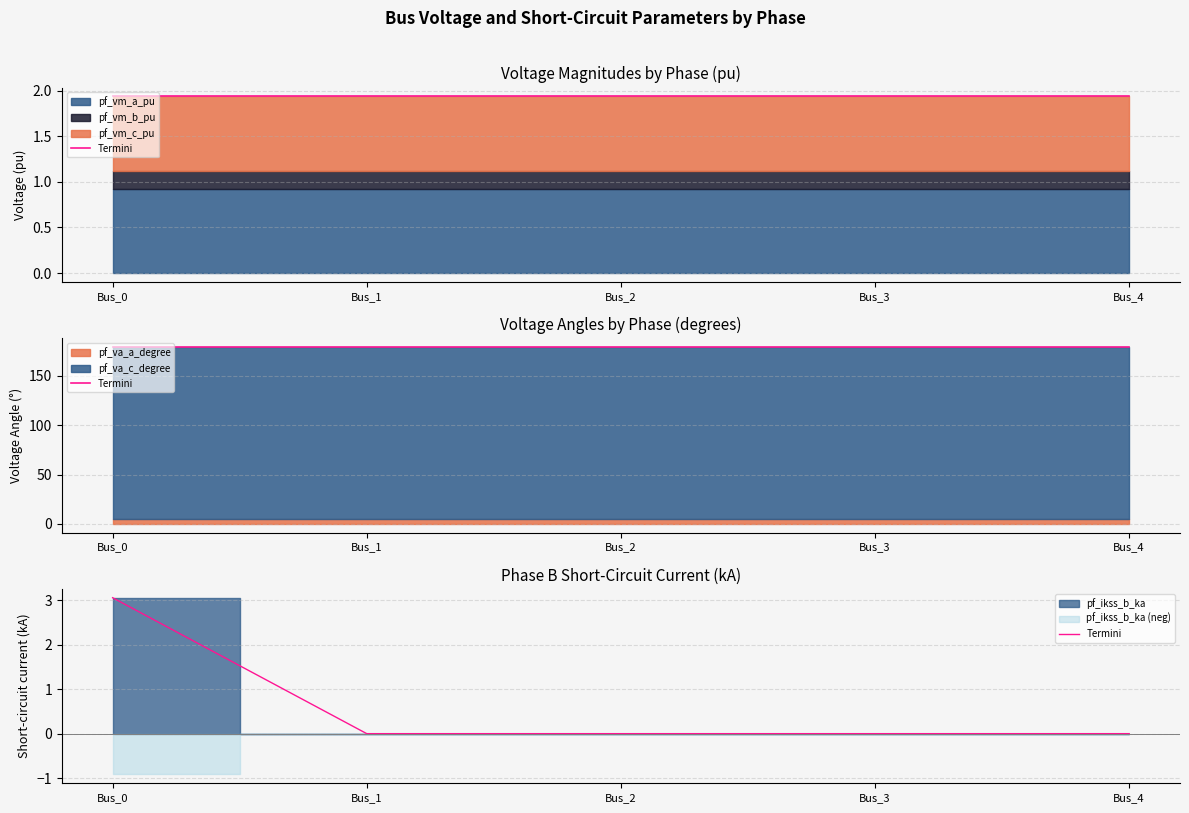

What is the difference between the maximum and minimum values?

3.1